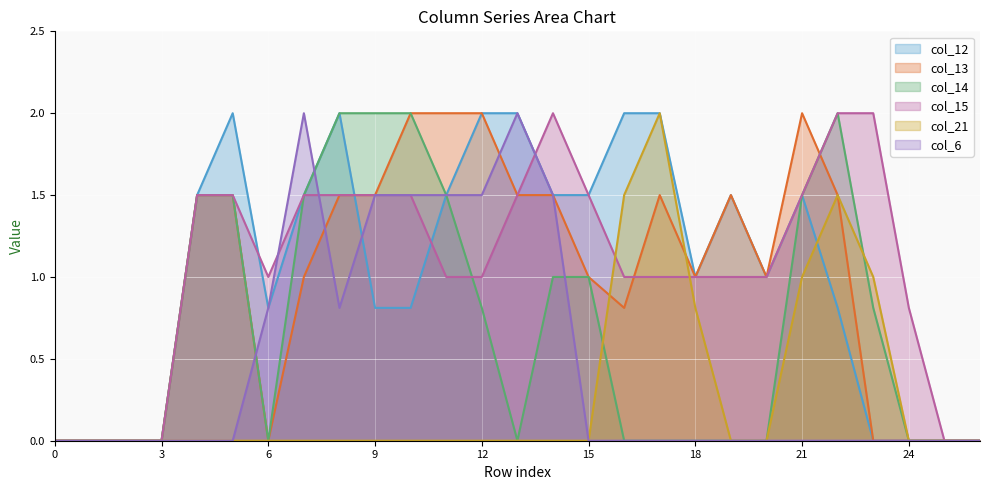

In col_6, how many points are higher than both neighbors (excluding endpoints)?

2